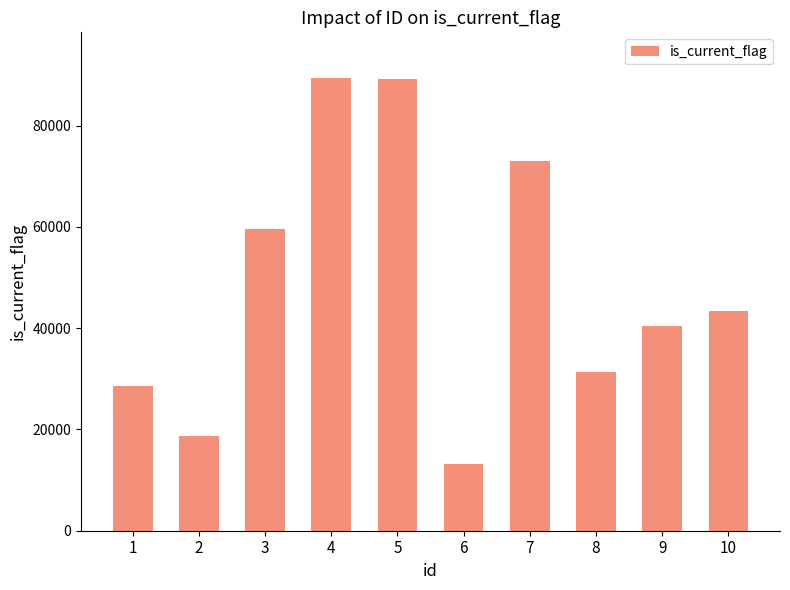

What is the average value?

48687